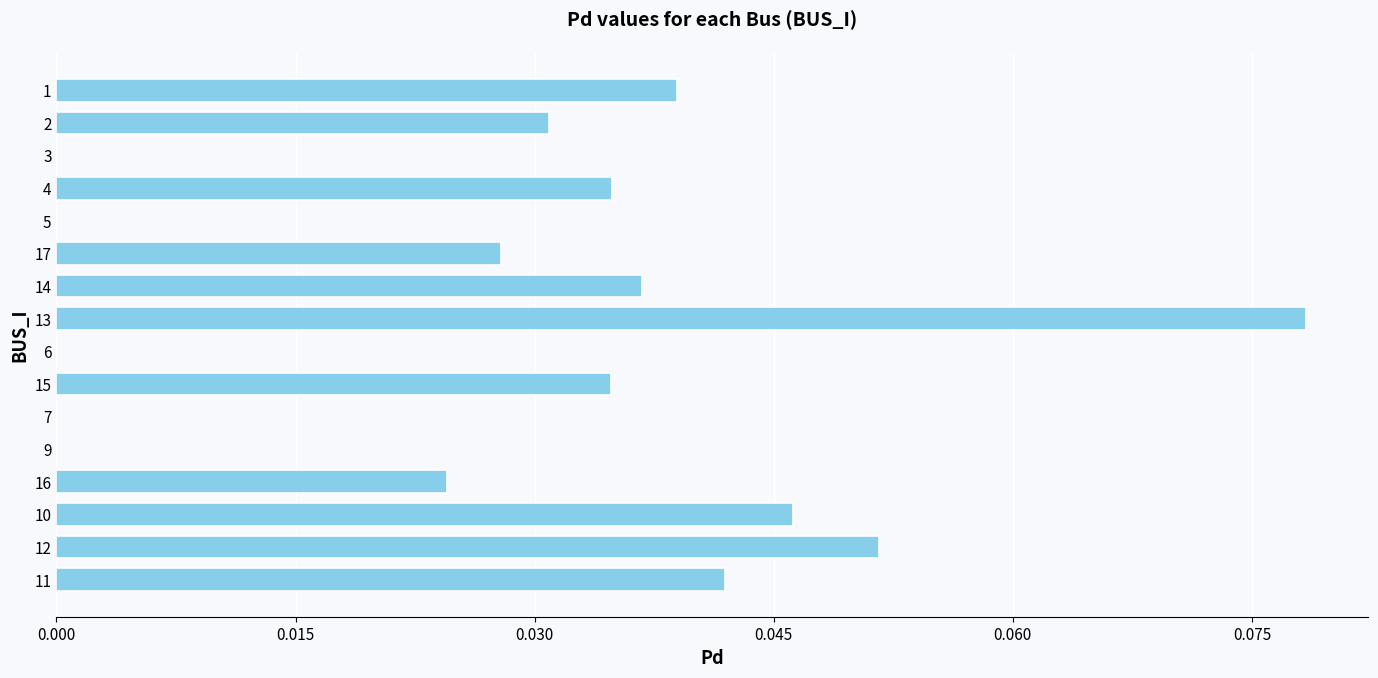

Which has a higher value, 9 or 13?

13